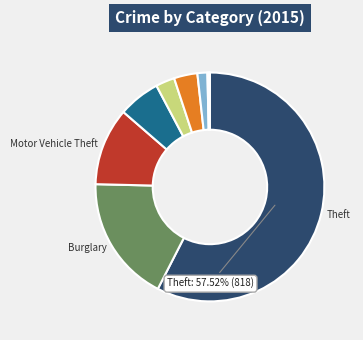

Is there a majority slice in this chart?

Yes